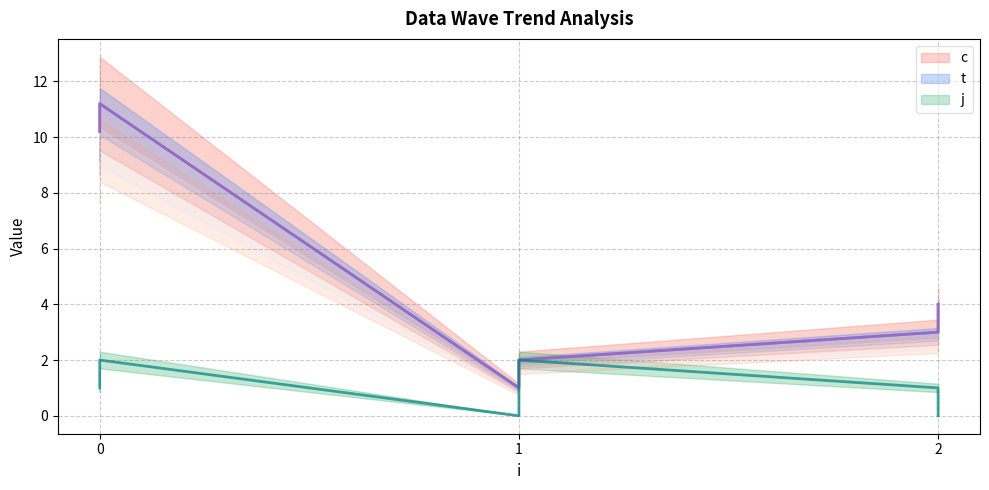

What is the total value across all series at 1?

2.0